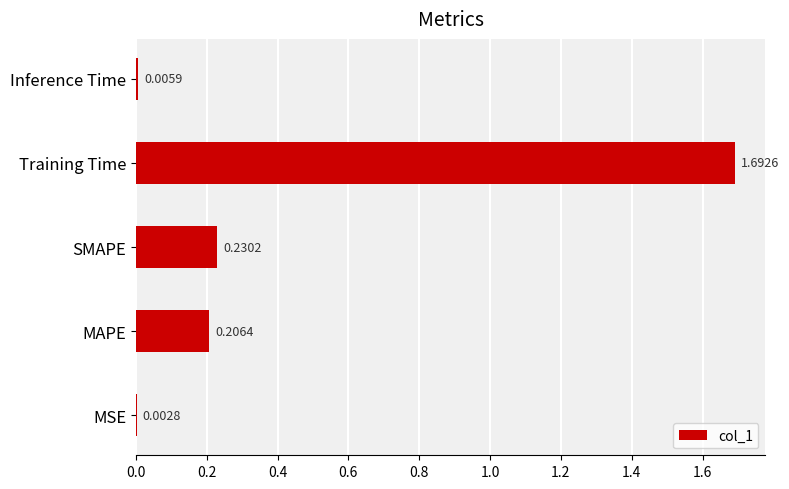

Between Training Time and MAPE, which is larger?

Training Time